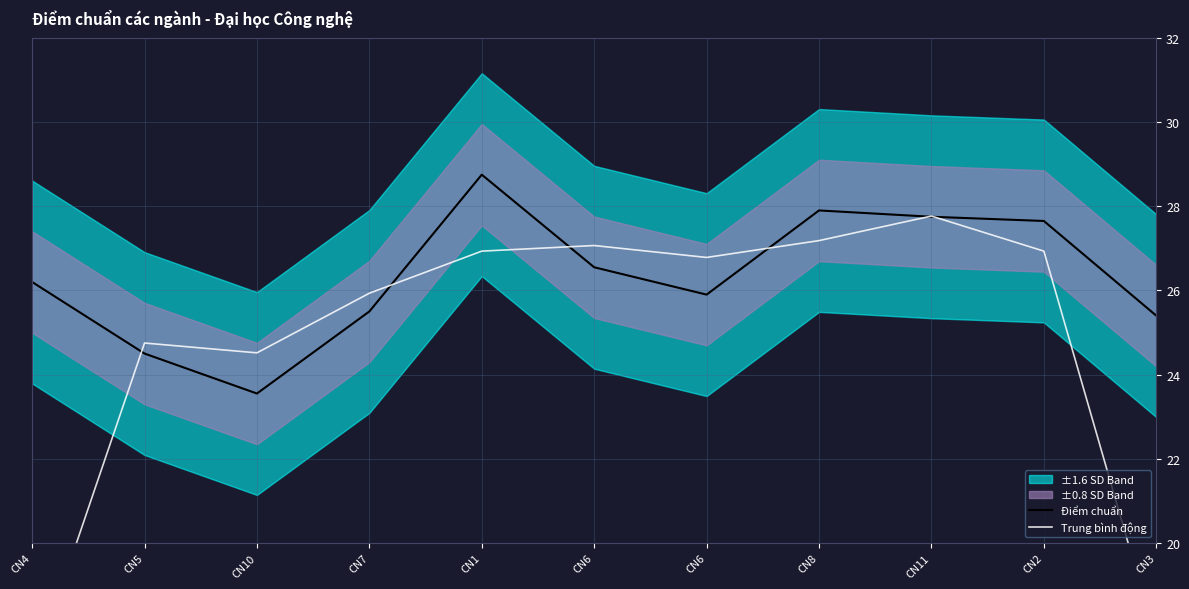

At which label does Điểm chuẩn first exceed 26?

CN4